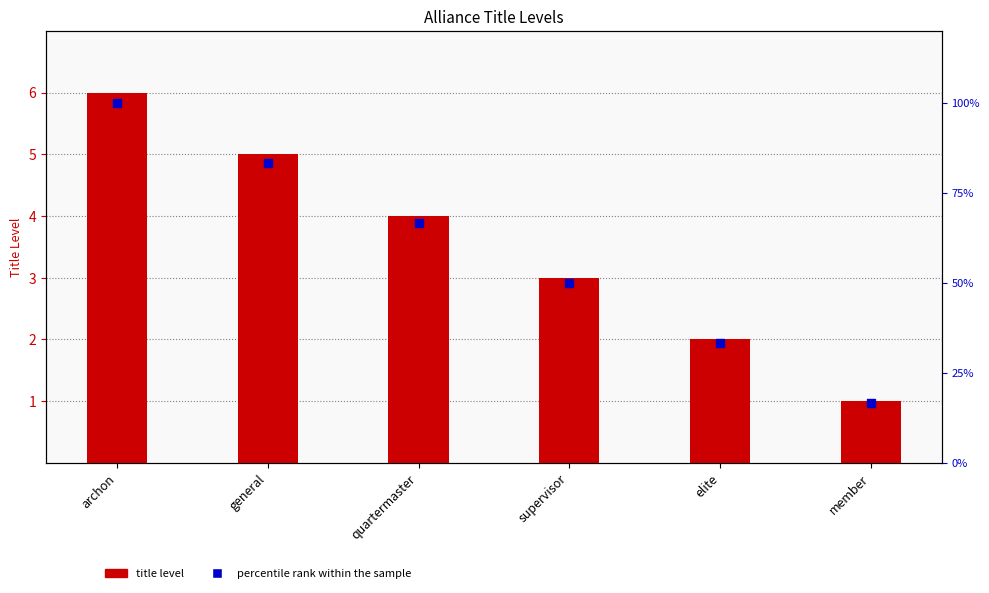

Which series contains the lowest Y value?

INT_titleLevel